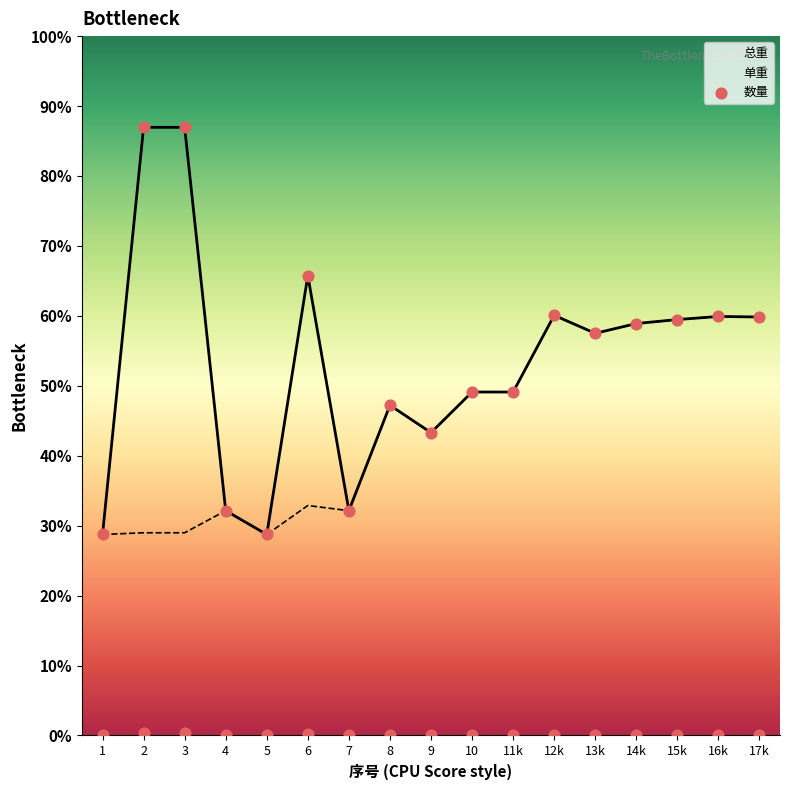

Which series reaches the minimum Y coordinate?

数量